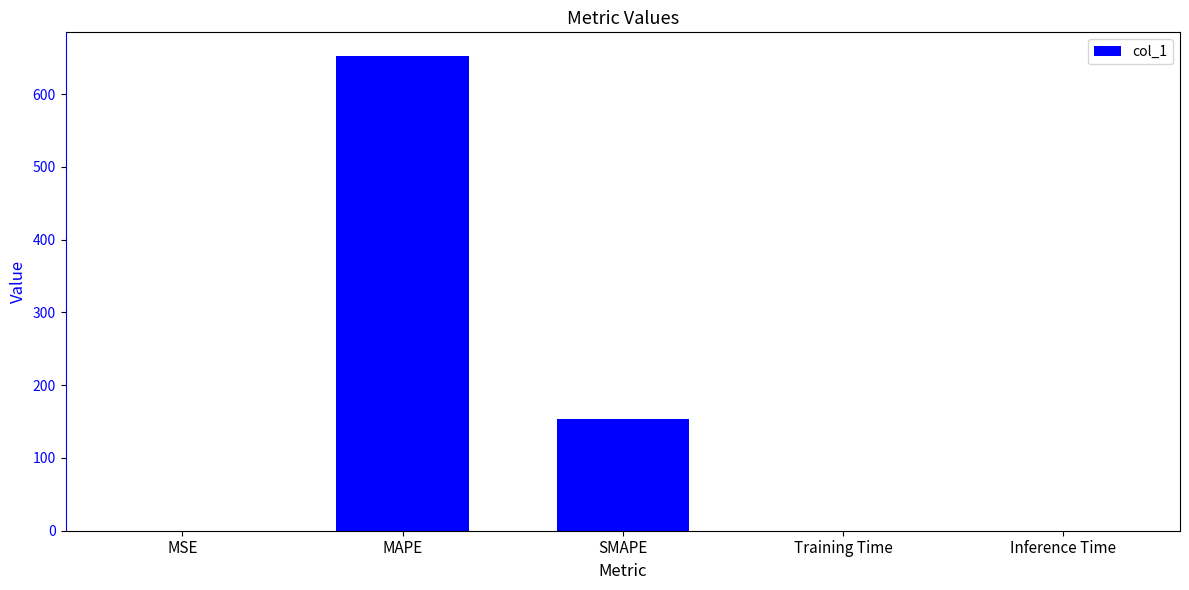

What is the maximum value shown in the chart?

652.1